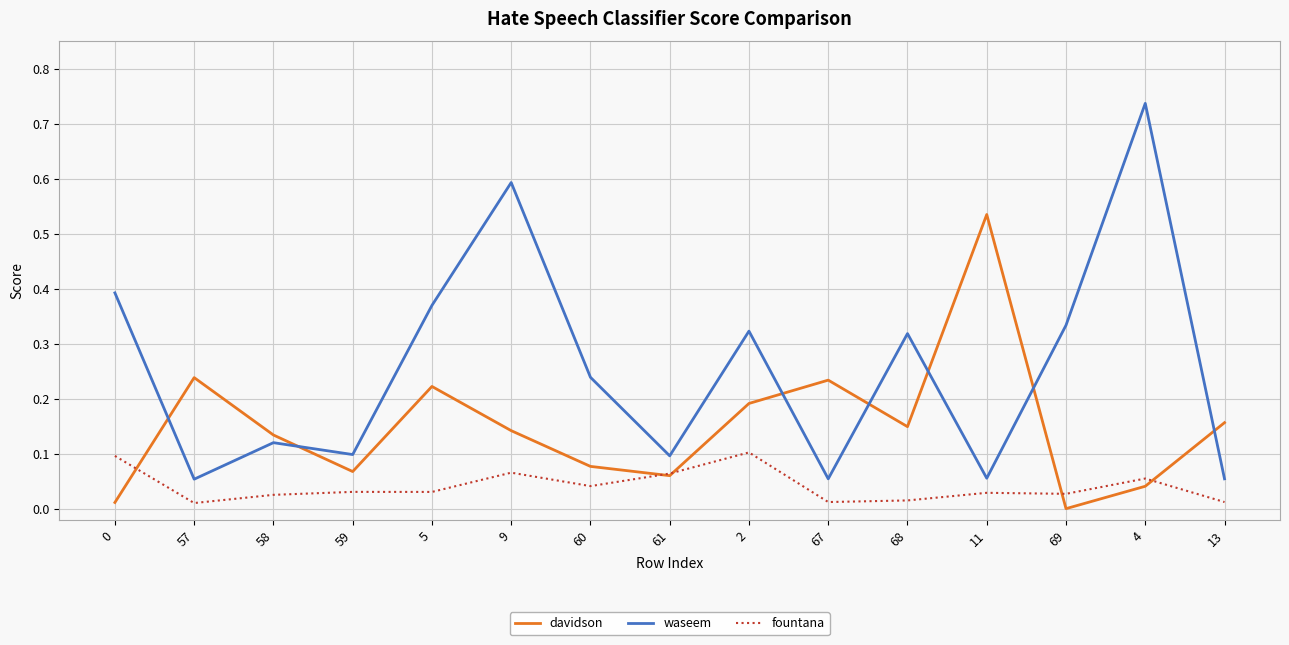

Which category has the highest value in the davidson series?

11